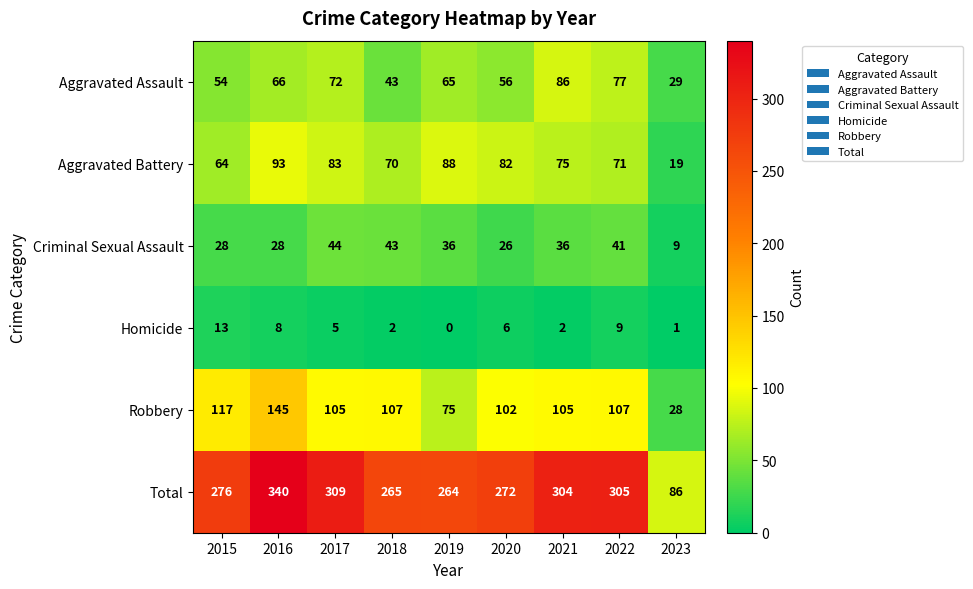

How many distinct data groups are displayed?

6